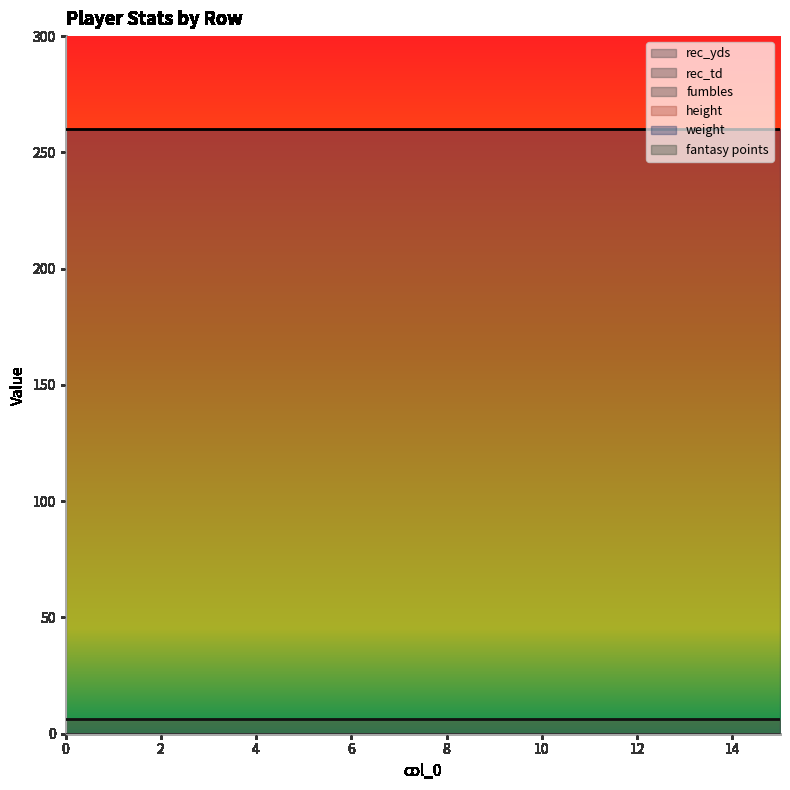

Count the number of data series in this chart.

6